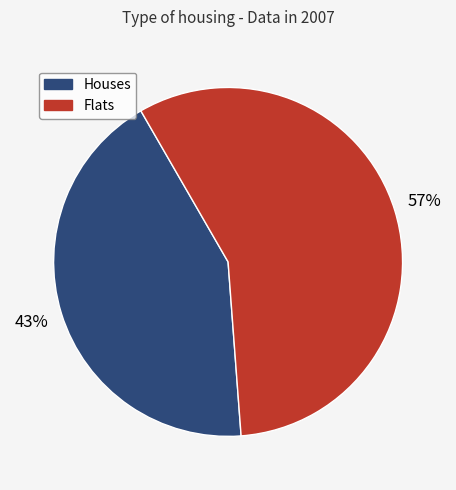

To the nearest percent, what percentage of the pie is Houses?

43%